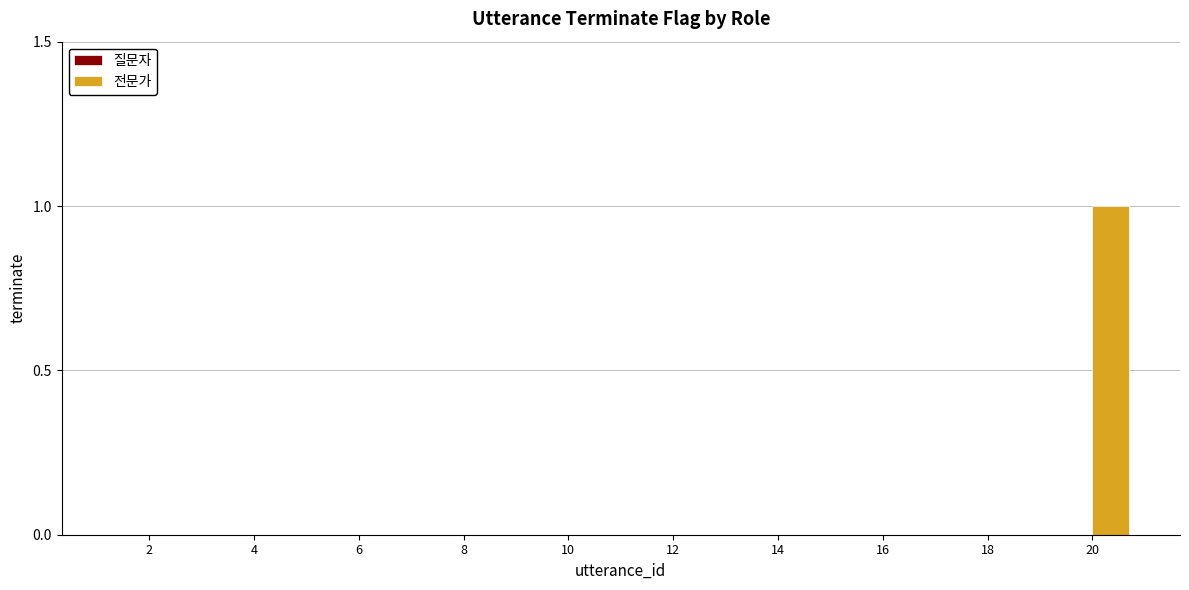

What is the change in value from 18 to 20?

+1